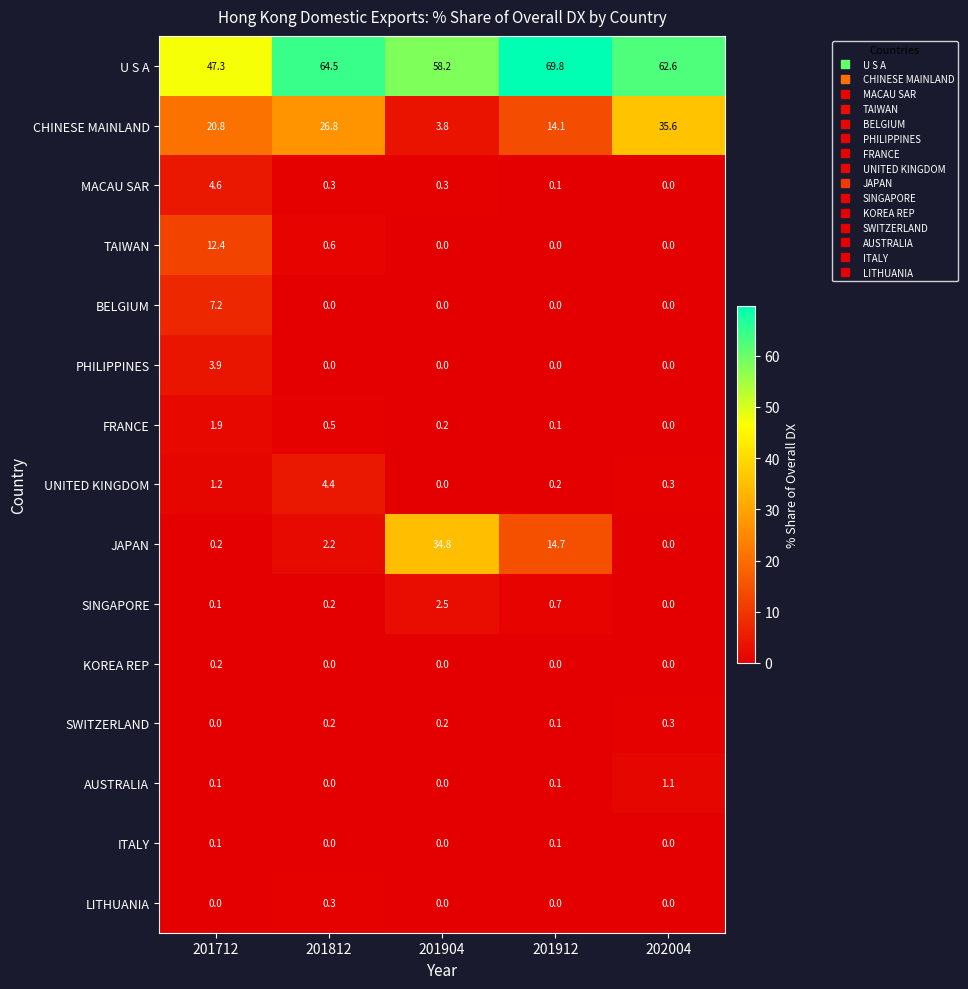

How many values in the JAPAN series are below 2?

2